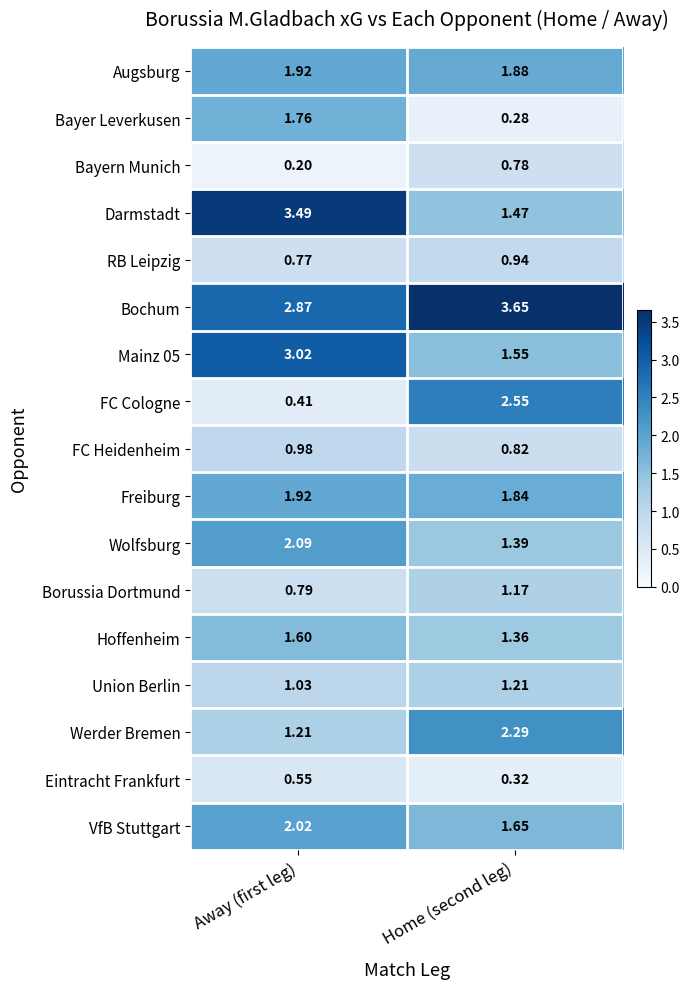

What is the smallest value displayed?

0.2